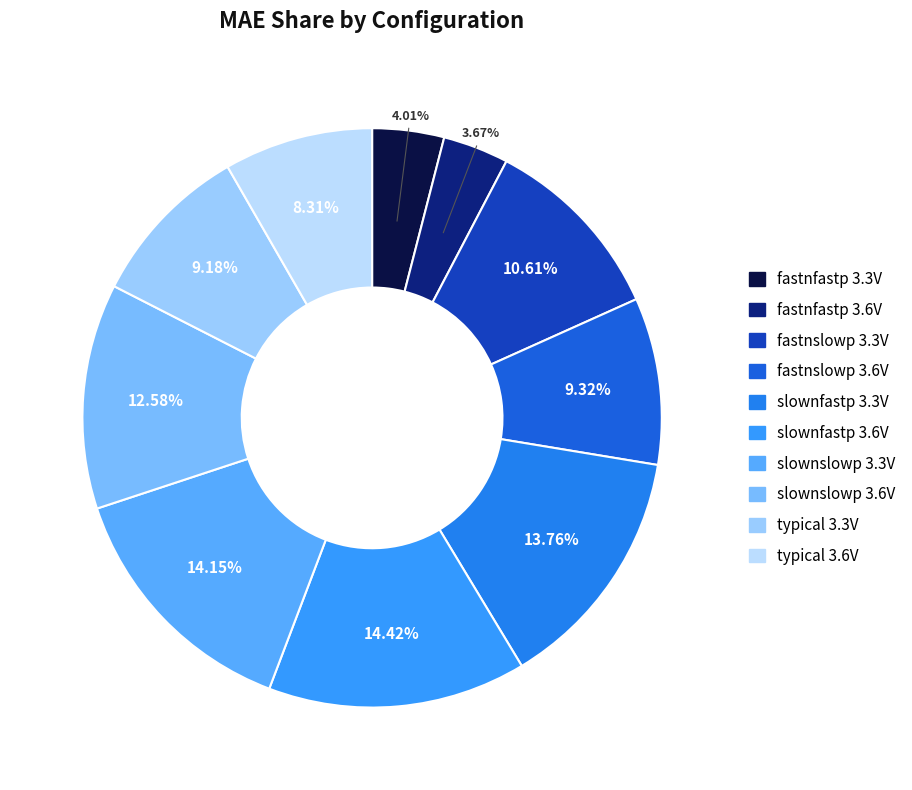

How many segments does this pie chart have?

10